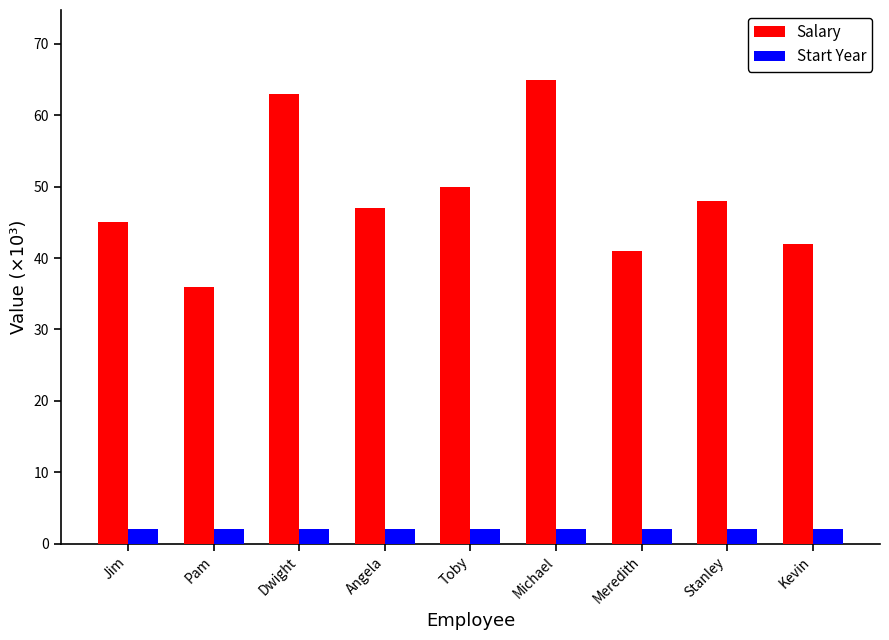

How many data points in Salary are less than 47?

4